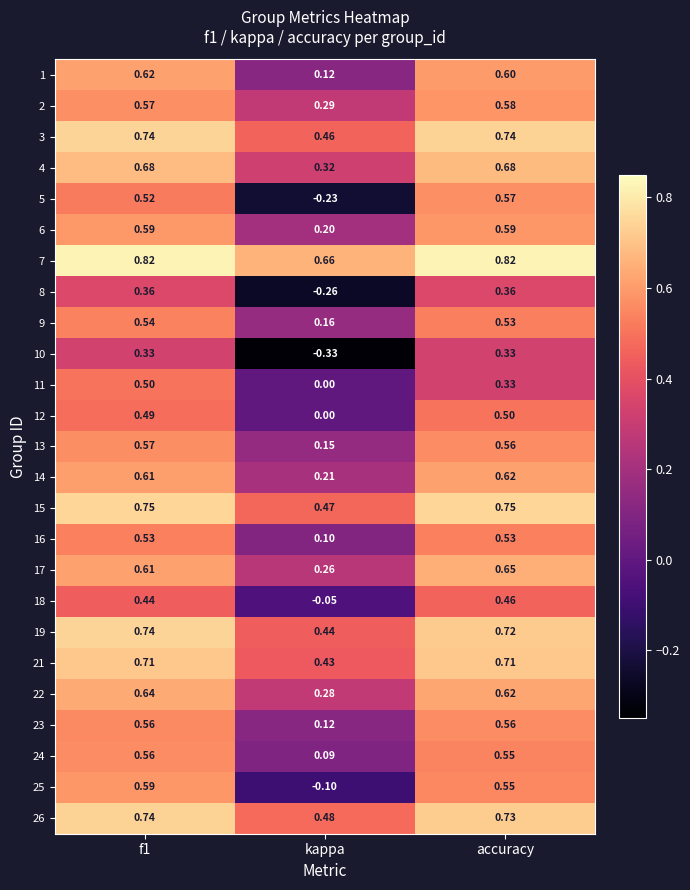

At which category is the sum across all series the highest?

f1